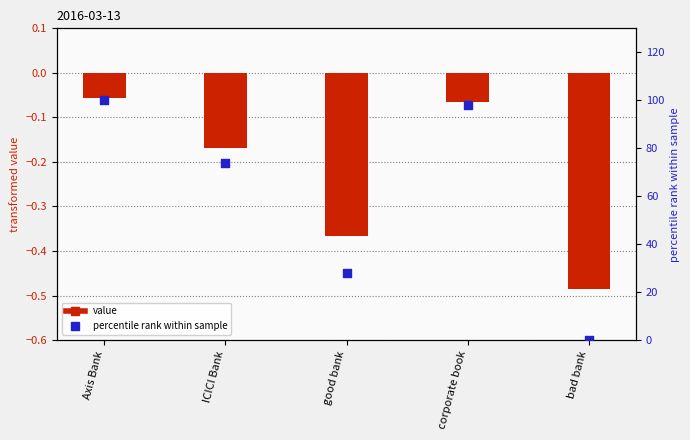

At which category is the sum across all series the highest?

Axis Bank